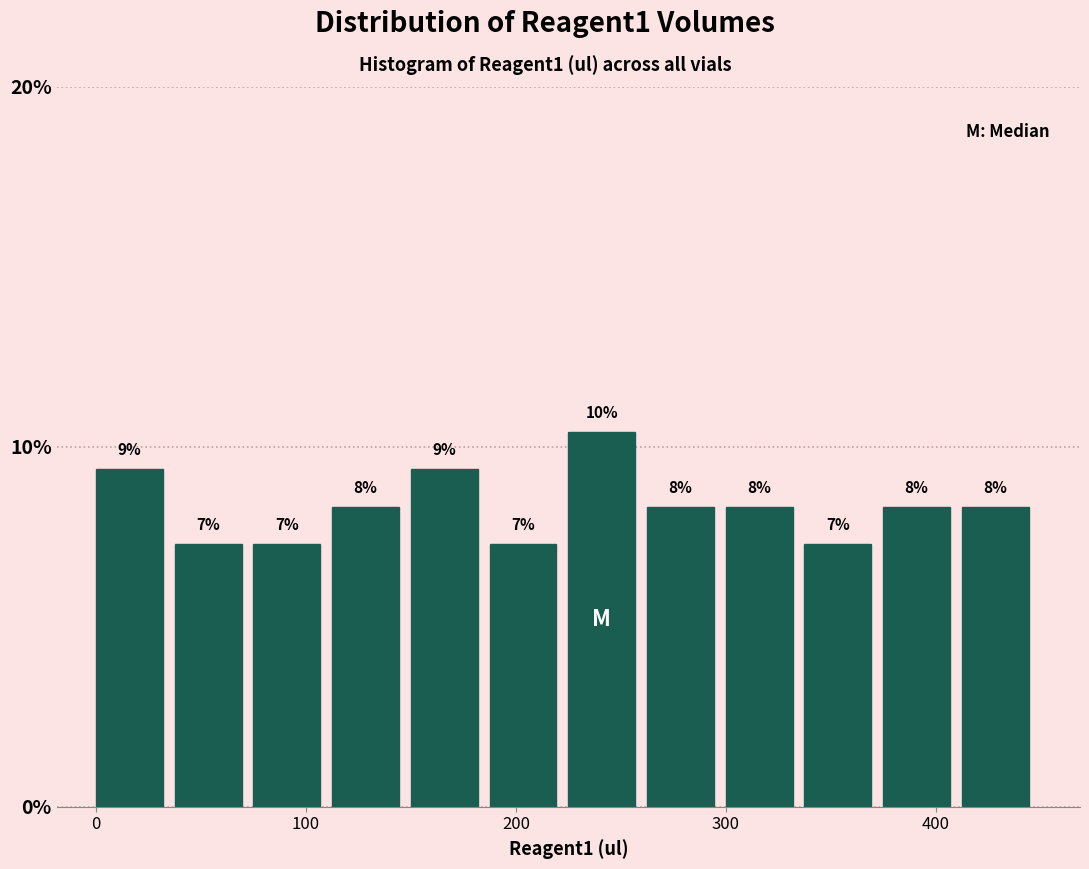

Around what value on the x-axis is the tallest bar? Give the approximate position of its centre, as read against the axis.

240